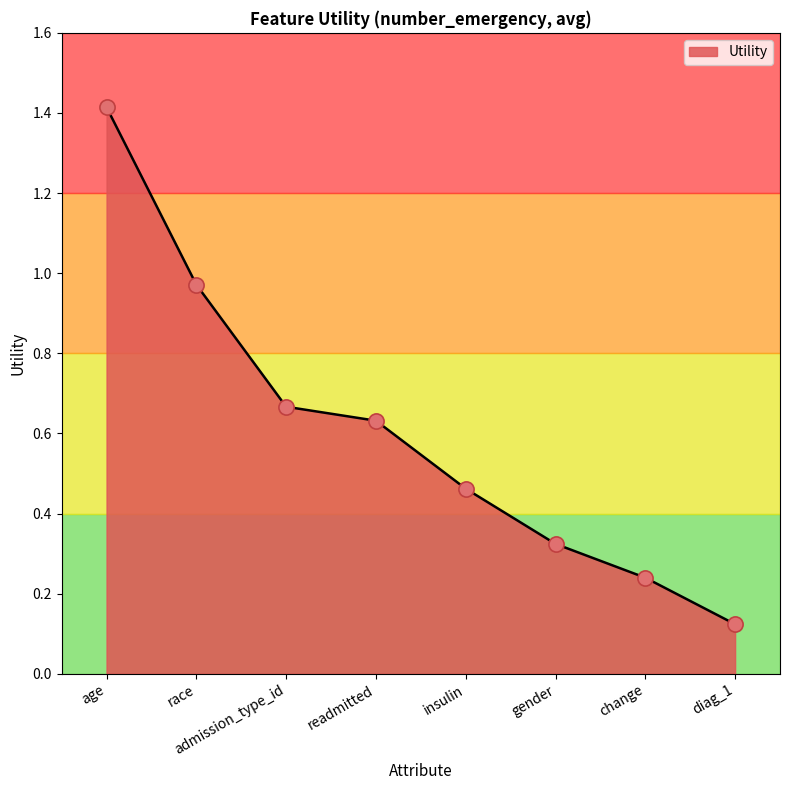

What is the change in value from age to insulin?

-1.0